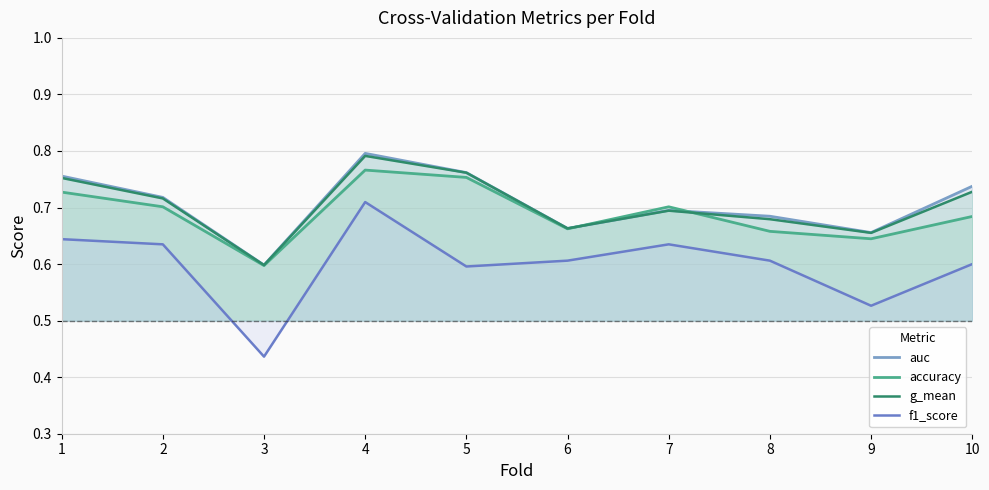

Reading left to right, what are all the values shown in this chart?

auc: 0.8	0.7	0.6	0.8	0.8	0.7	0.7	0.7	0.7	0.7
accuracy: 0.7	0.7	0.6	0.8	0.8	0.7	0.7	0.7	0.6	0.7
g_mean: 0.8	0.7	0.6	0.8	0.8	0.7	0.7	0.7	0.7	0.7
f1_score: 0.6	0.6	0.4	0.7	0.6	0.6	0.6	0.6	0.5	0.6